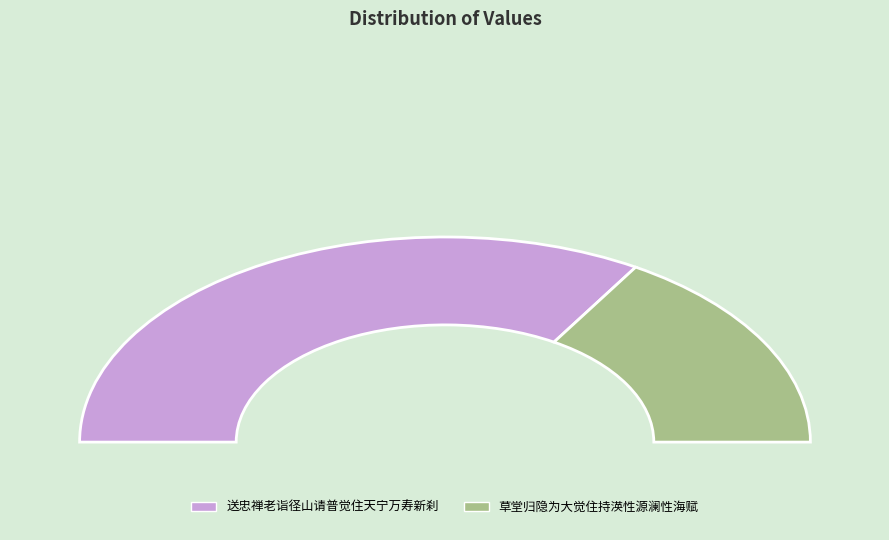

To the nearest percent, what is the combined percentage of 送忠禅老诣径山请普觉住天宁万寿新刹 and 草堂归隐为大觉住持渶性源澜性海赋?

100%